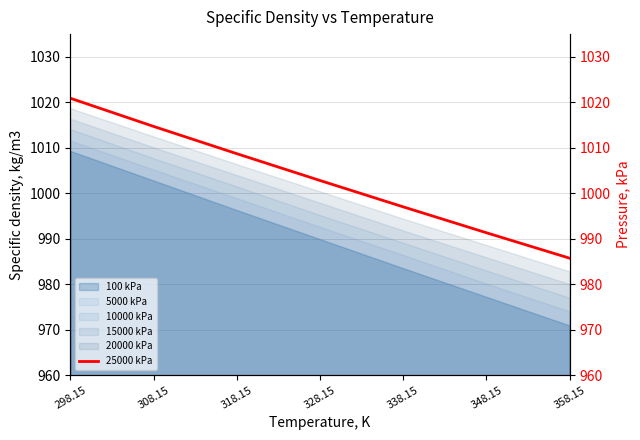

What is the maximum value shown in the chart?

1020.9